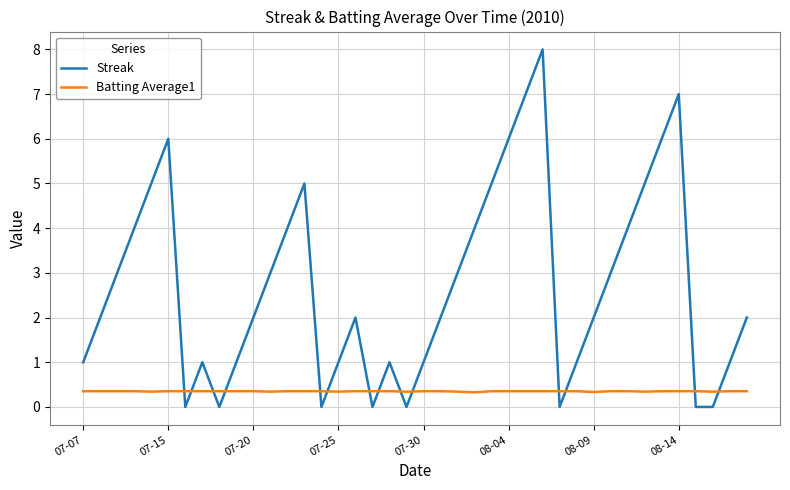

Which series has the largest total across all categories?

Streak